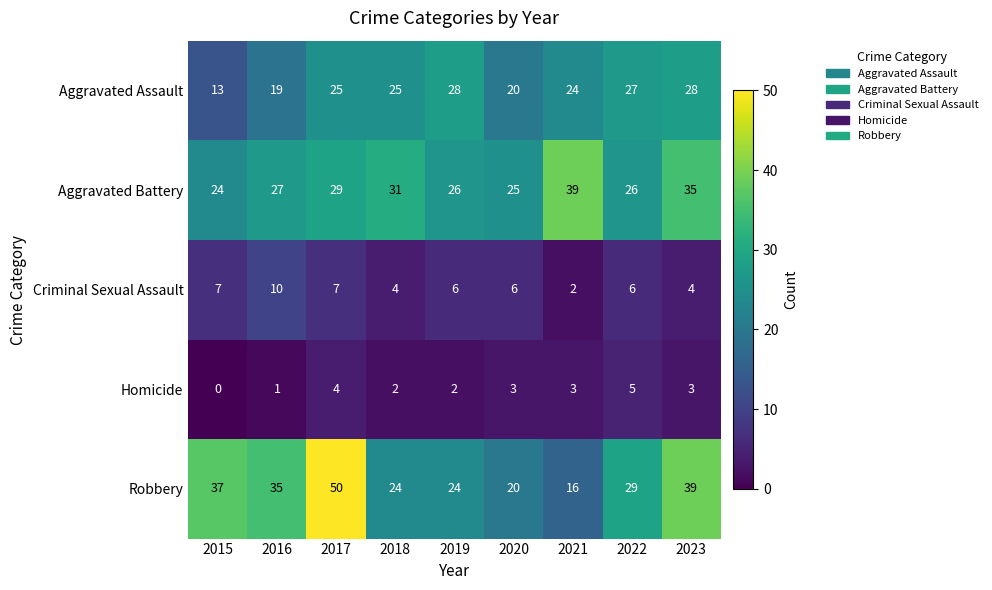

At which label does Homicide reach its minimum?

2015